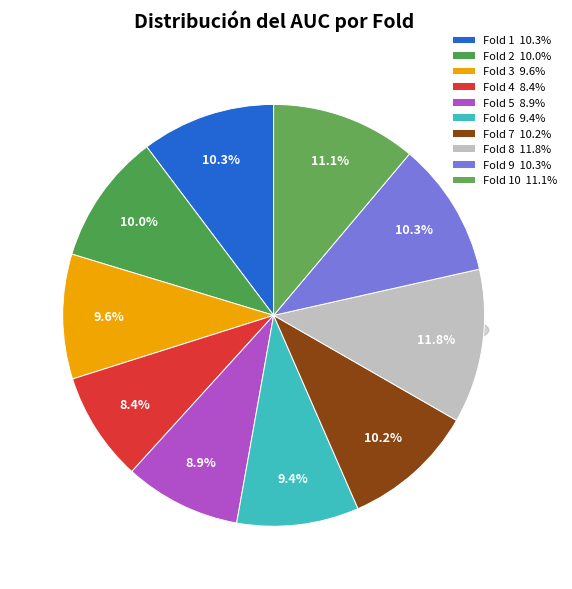

How many slices are in this pie chart?

10